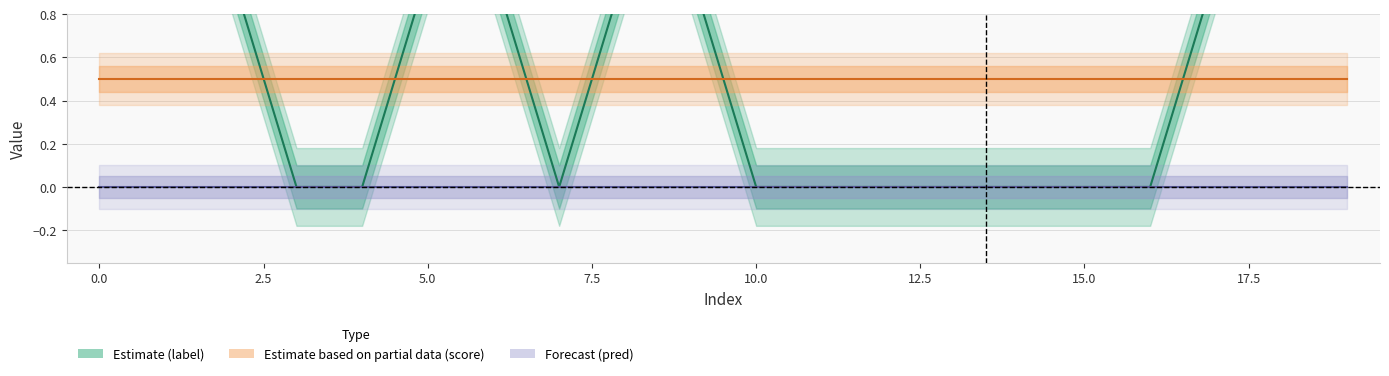

What is the label of the 4th point from the right?

16